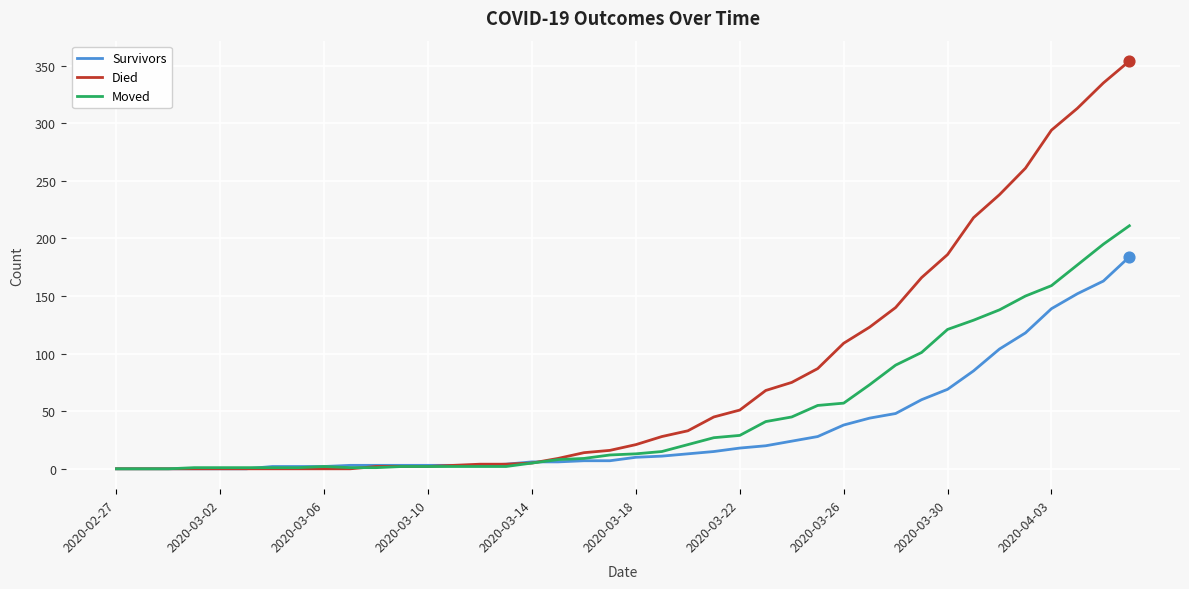

What are all the series names shown in the legend?

Survivors, Died, Moved